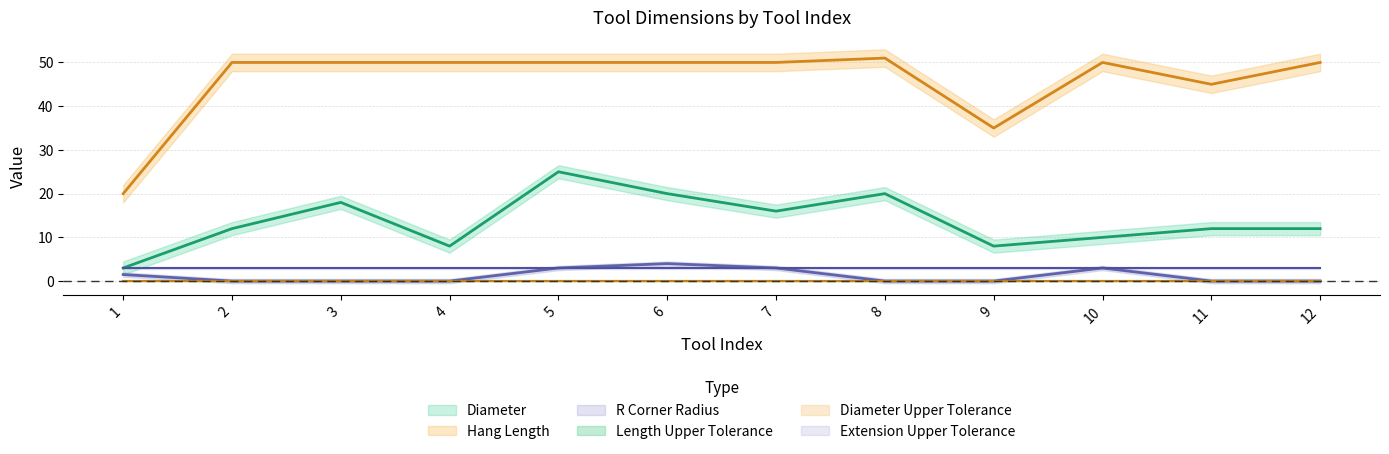

What is the minimum value for Diameter?

3.0